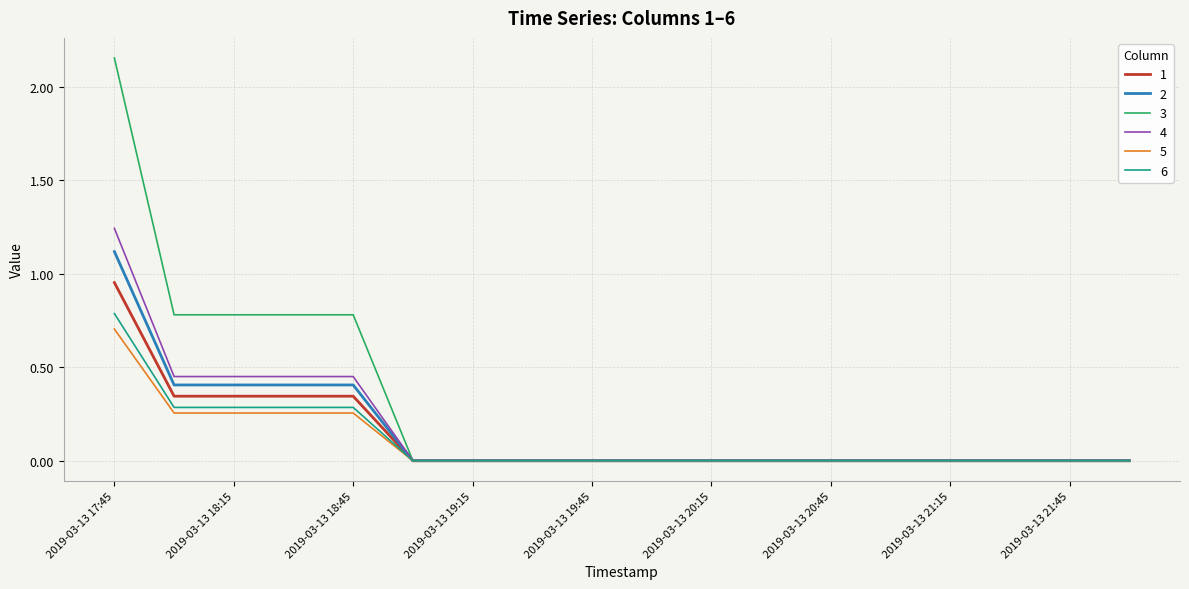

Which series has the widest spread of values?

3